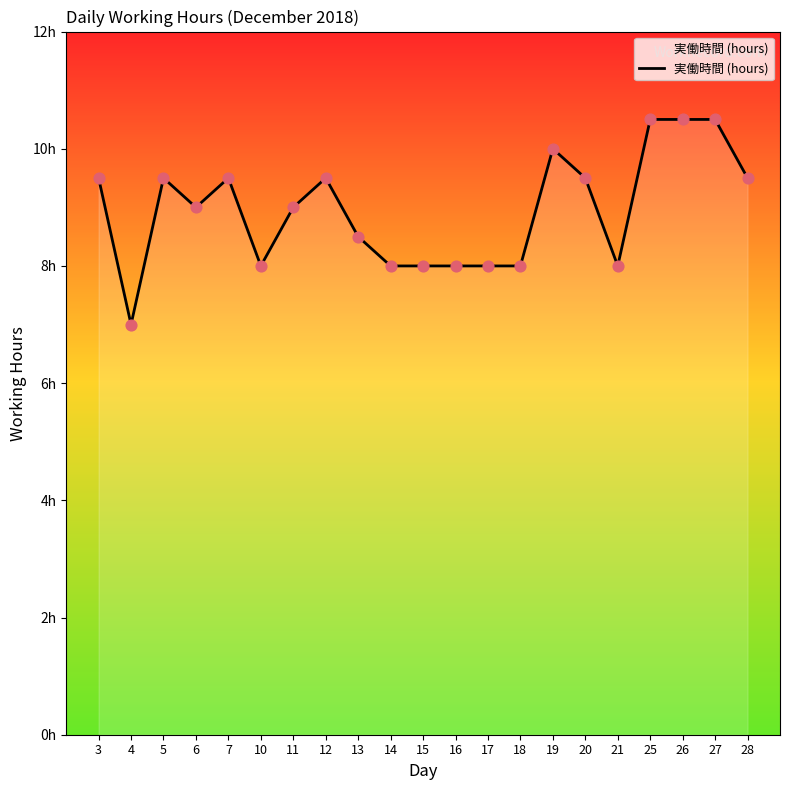

What is the change in value from 13 to 26?

+2.0